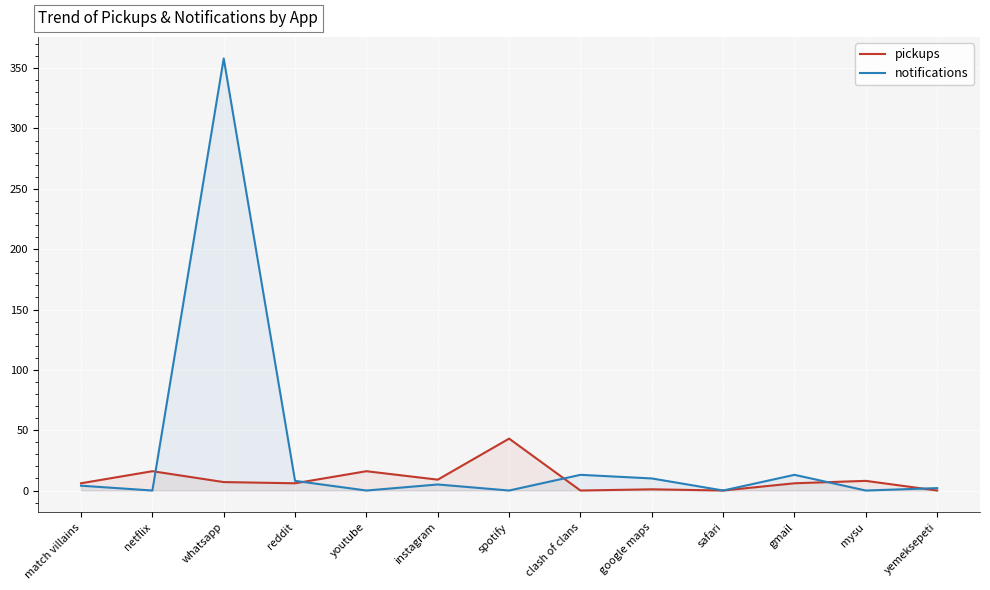

Count the number of data series in this chart.

2